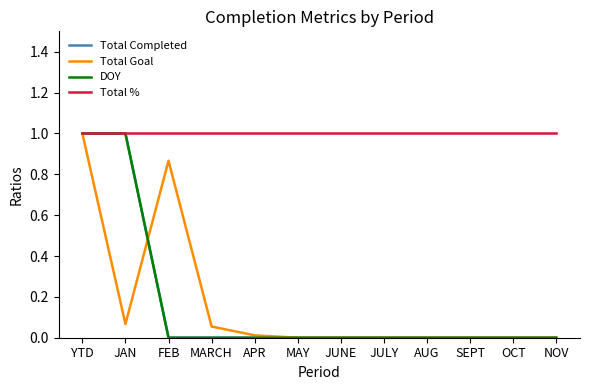

Between JAN and JULY, which series saw the biggest shift?

Total Completed